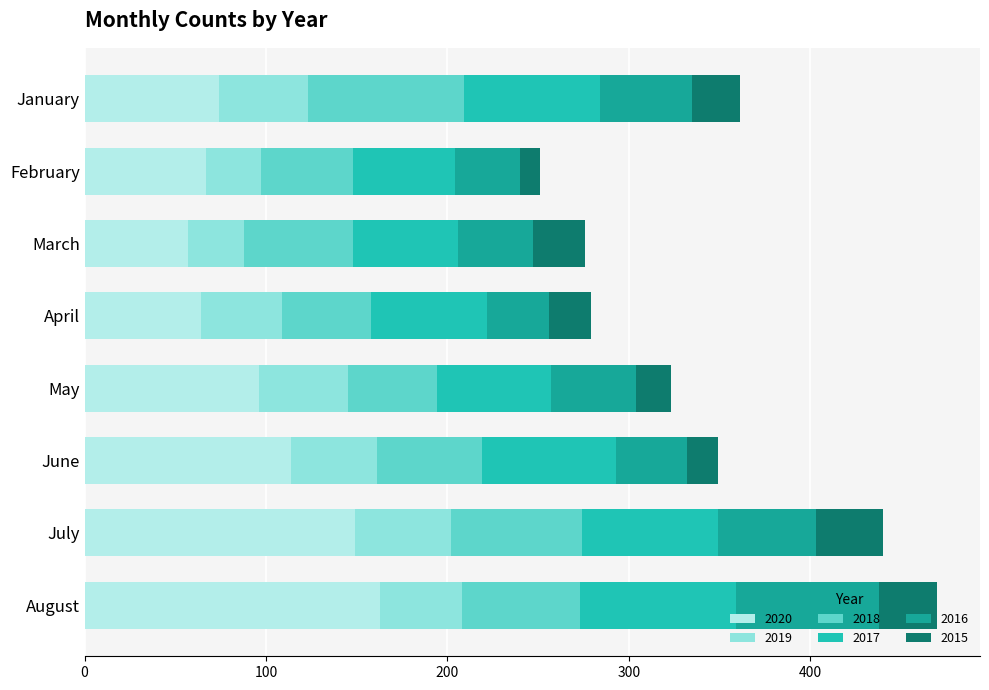

The 2020 series shows 95 at July. True or false?

False